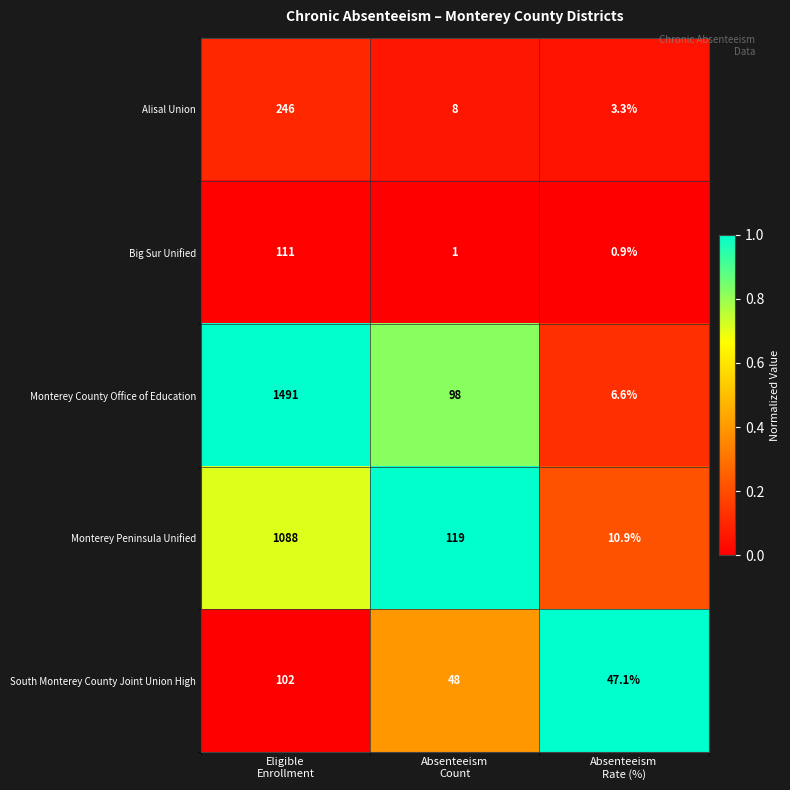

What is the smallest value displayed?

0.9